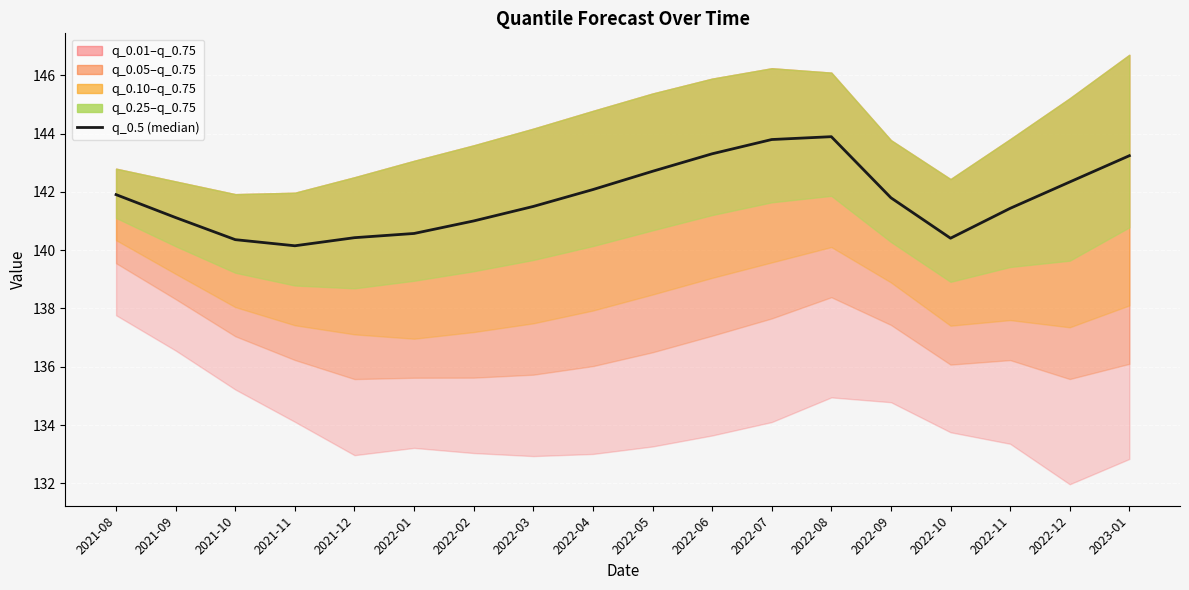

Reading left to right, what are all the values shown in this chart?

2021-08=141.9	2021-09=141.1	2021-10=140.4	2021-11=140.2	2021-12=140.4	2022-01=140.6	2022-02=141.0	2022-03=141.5	2022-04=142.1	2022-05=142.7	2022-06=143.3	2022-07=143.8	2022-08=143.9	2022-09=141.8	2022-10=140.4	2022-11=141.4	2022-12=142.3	2023-01=143.2